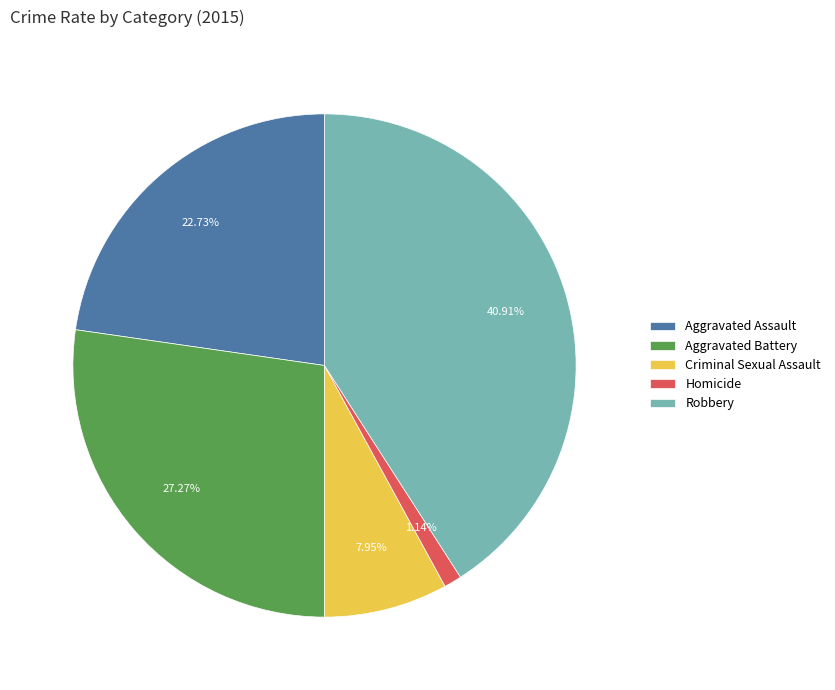

What percentage is the Aggravated Battery slice, to the nearest percent?

27%